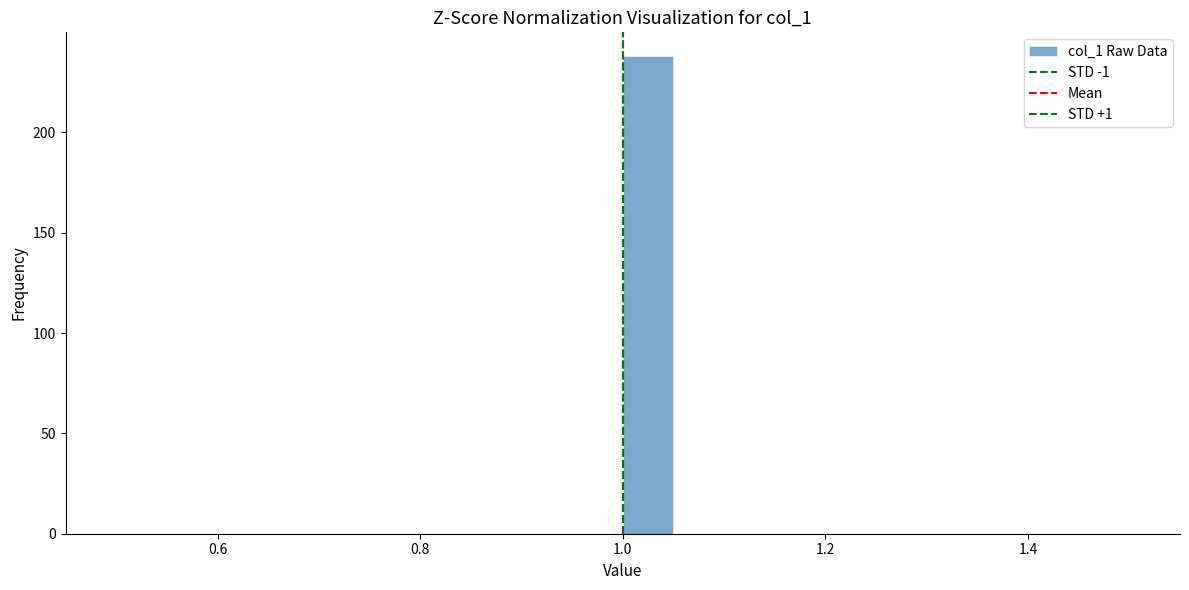

Around what value on the x-axis is the tallest bar? Give the approximate position of its centre, as read against the axis.

1.02